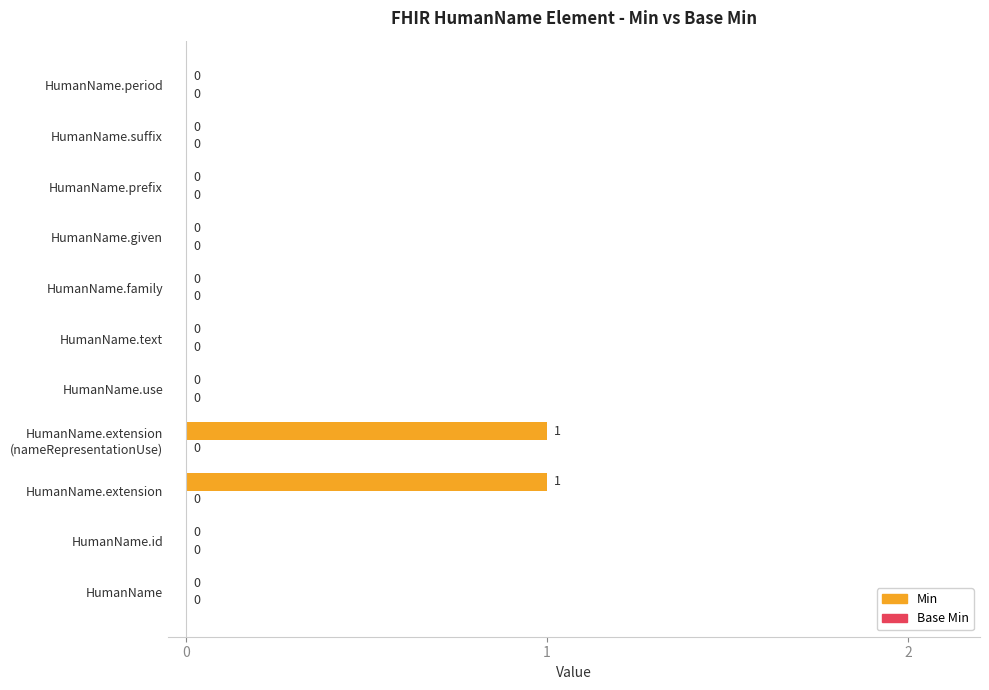

How many values are between 0 and 1?

11